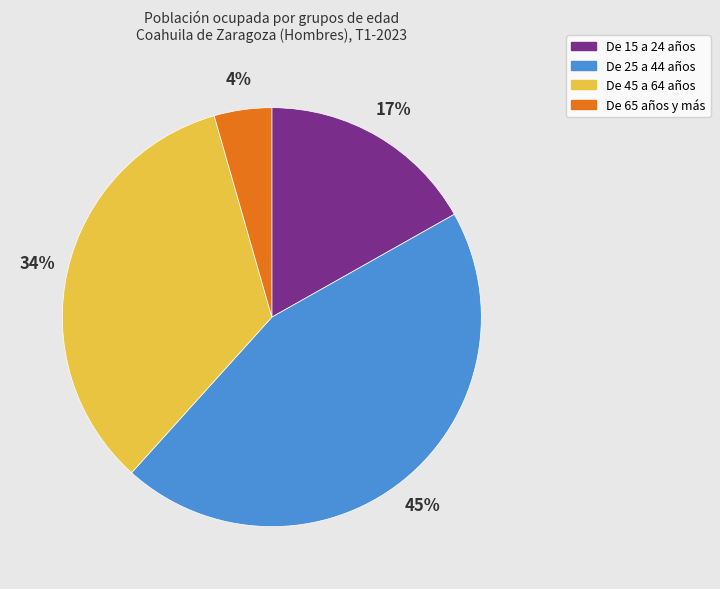

How many slices are in this pie chart?

4